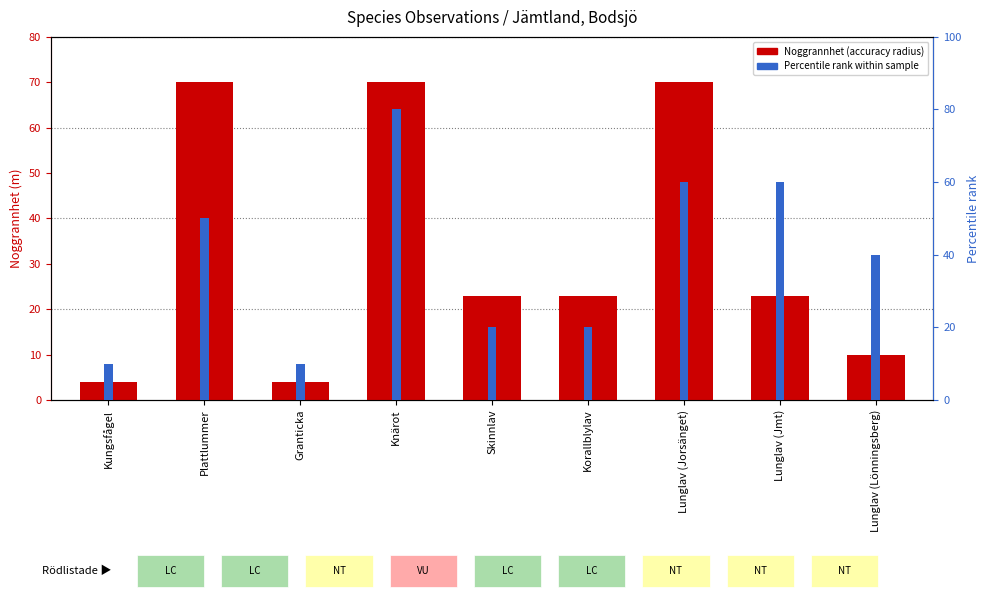

Which series has the widest spread of values?

Percentile rank within sample